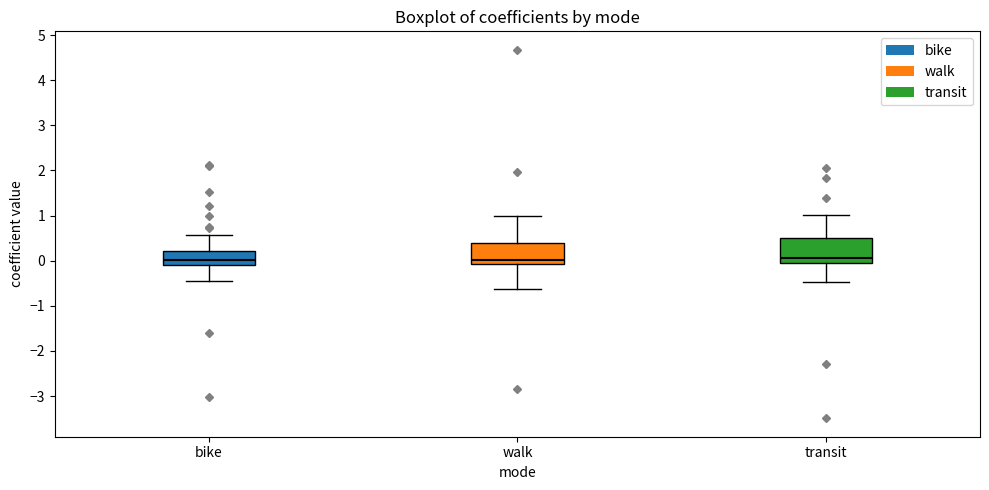

Where does the upper whisker of the box for bike end on the y-axis? The values are not printed on the chart, so give them approximately, as read against the axis.

0.6